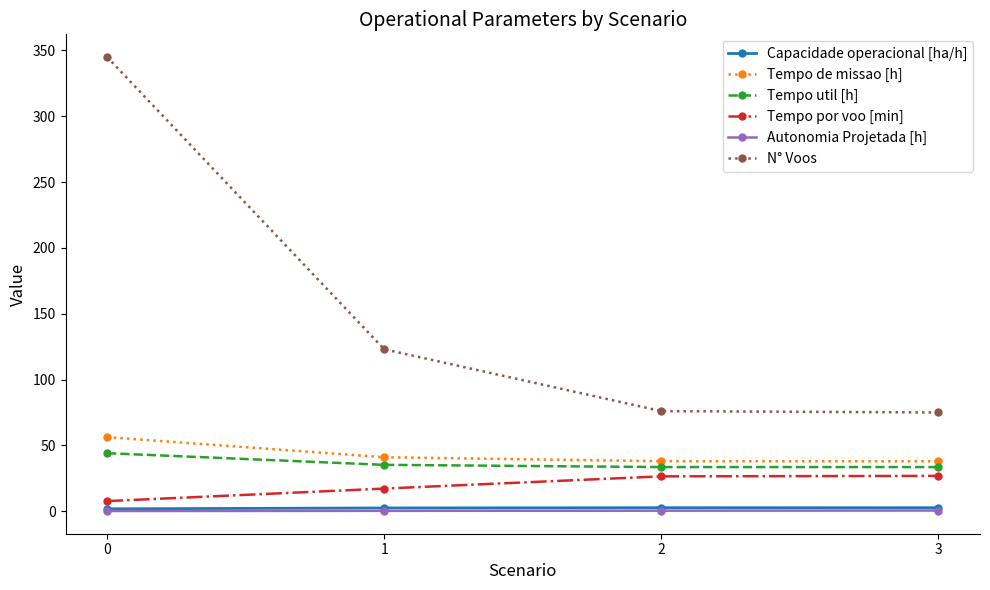

Which series changed the most between 0 and 2?

N° Voos